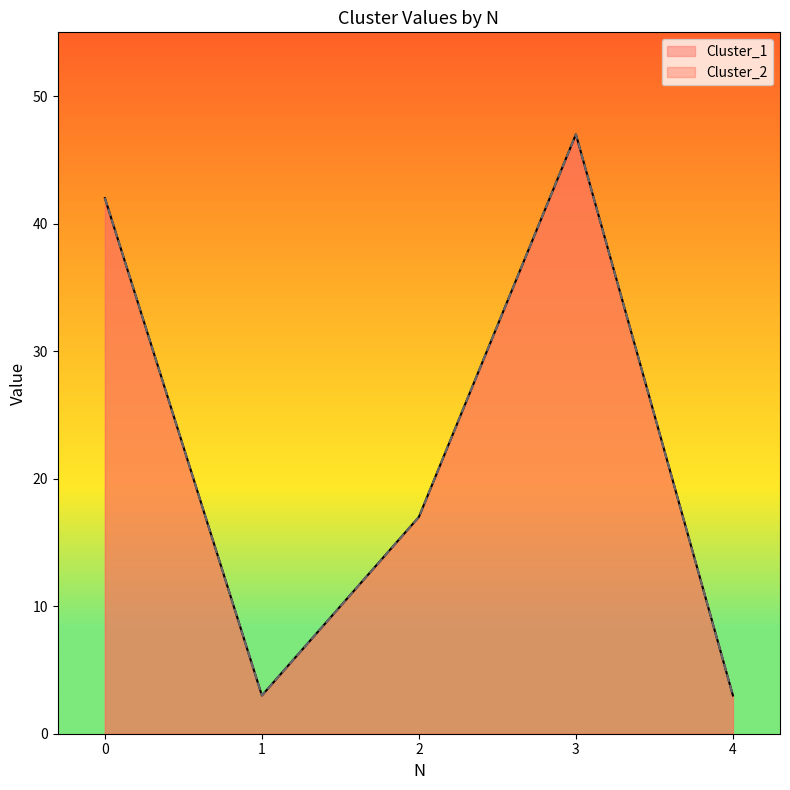

True or false: Cluster_2 has more than 2 points higher than both neighbors.

False